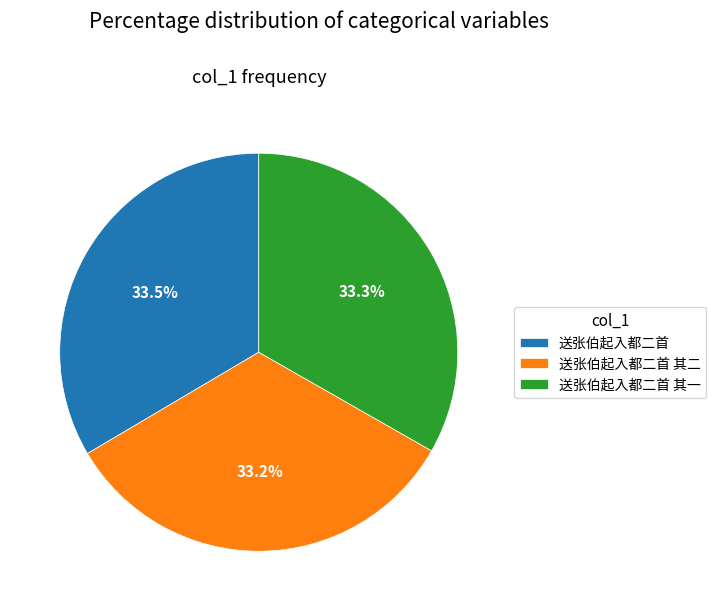

Does 送张伯起入都二首 account for over 50% of the chart?

No